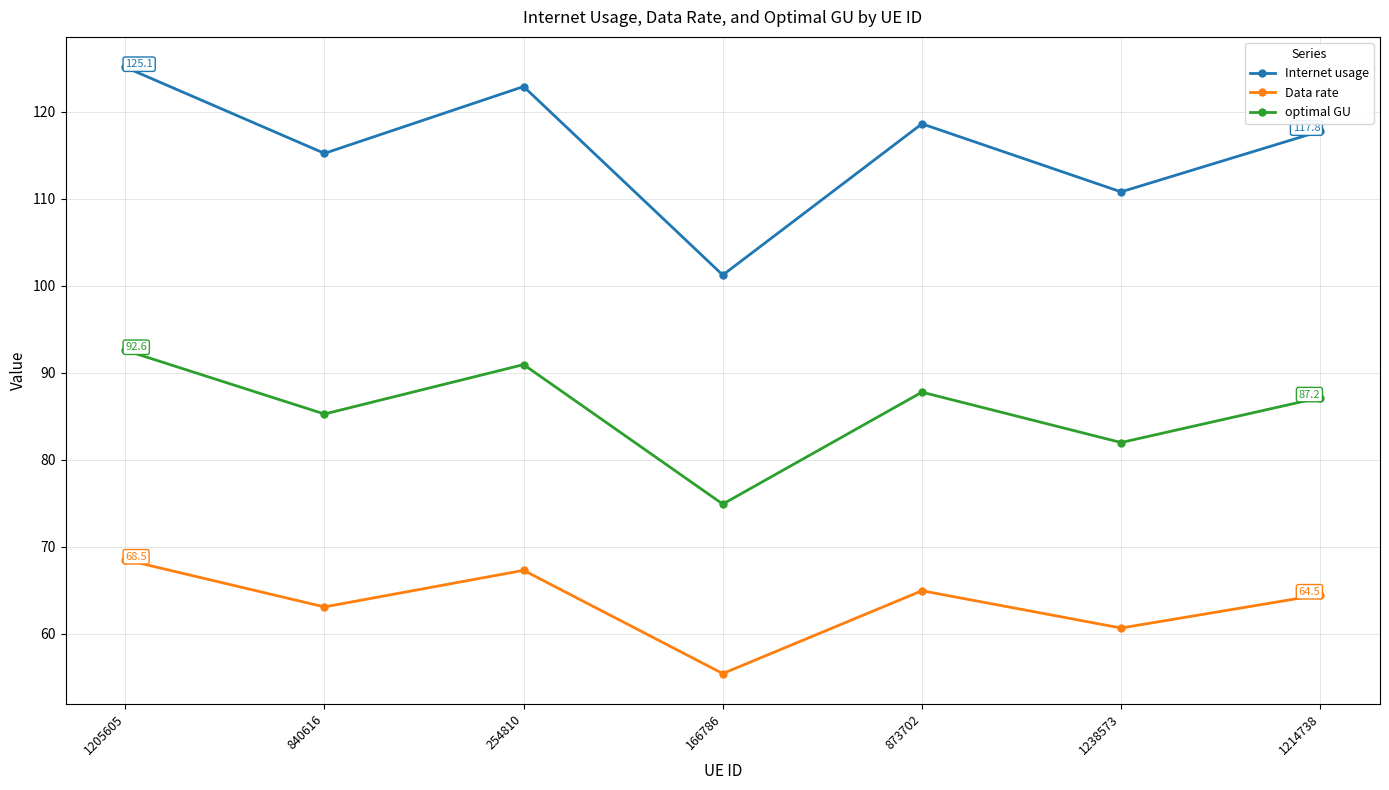

What is the value of the Data rate point at the 1st from the left?

68.5